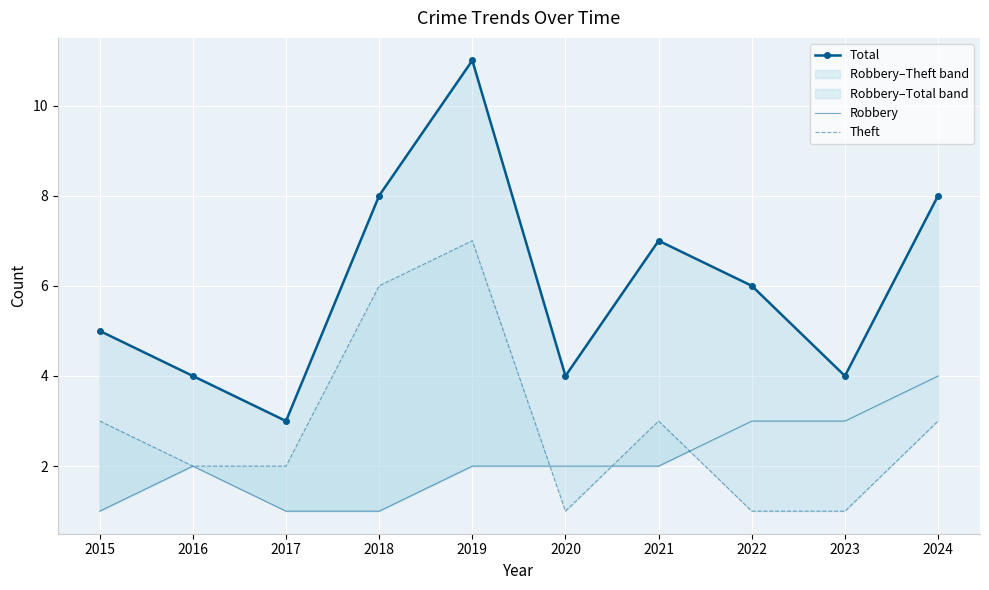

List the labels in order of Theft value, smallest first.

2020, 2022, 2023, 2016, 2017, 2015, 2021, 2024, 2018, 2019